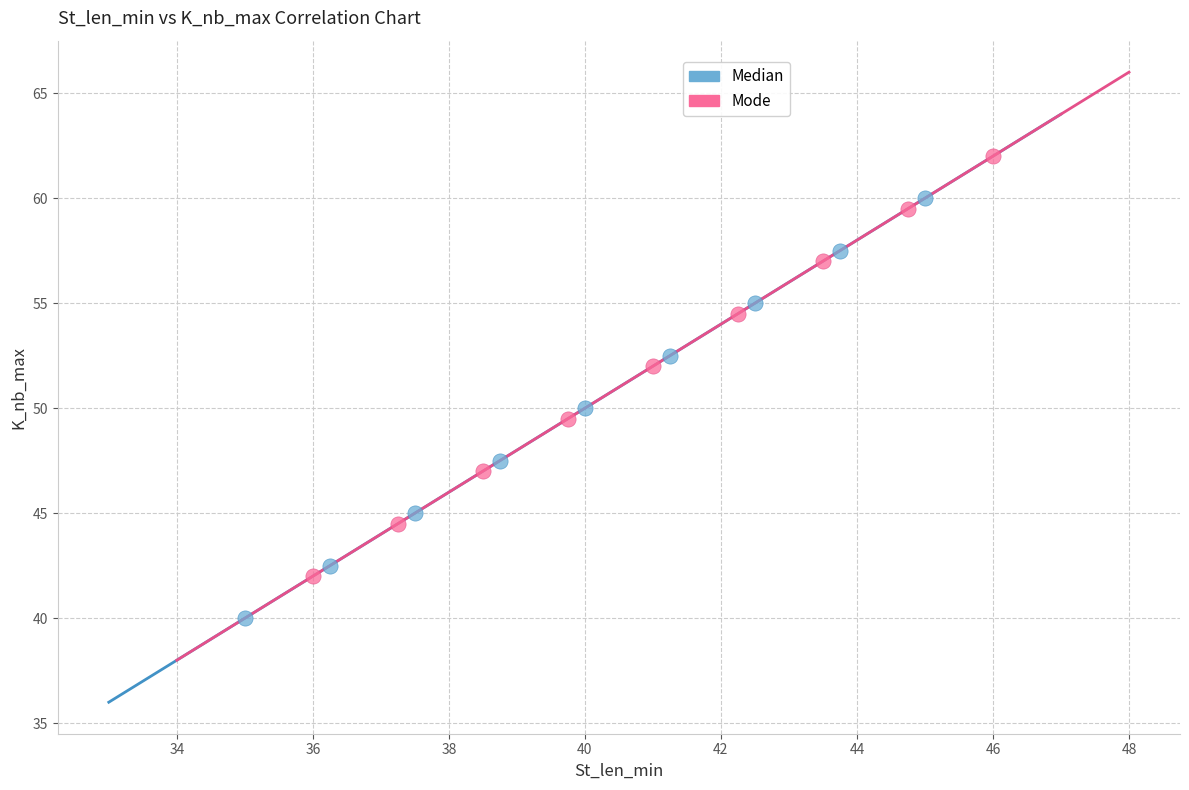

Which series reaches the minimum Y coordinate?

Median